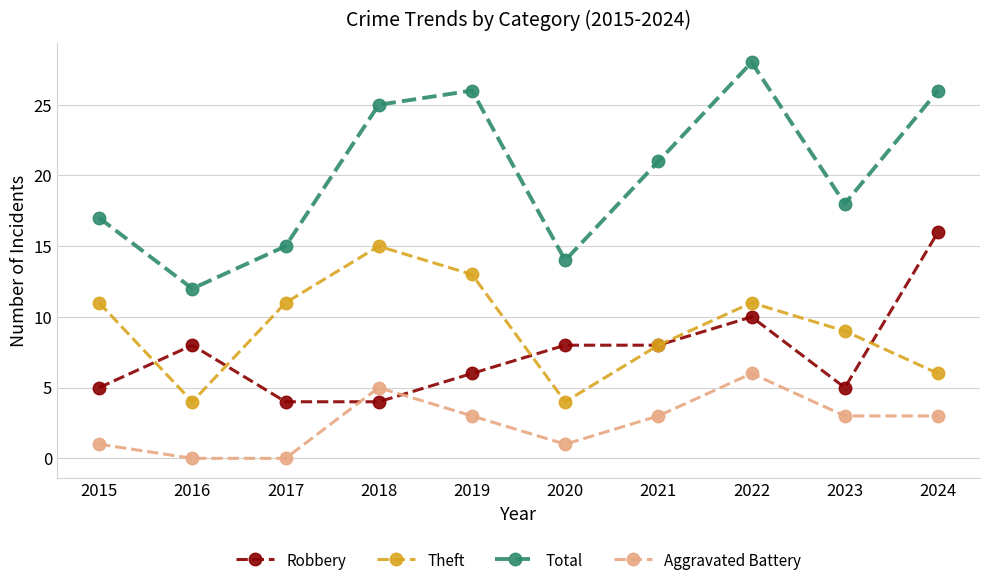

Between 2020 and 2024, which series saw the biggest shift?

Total